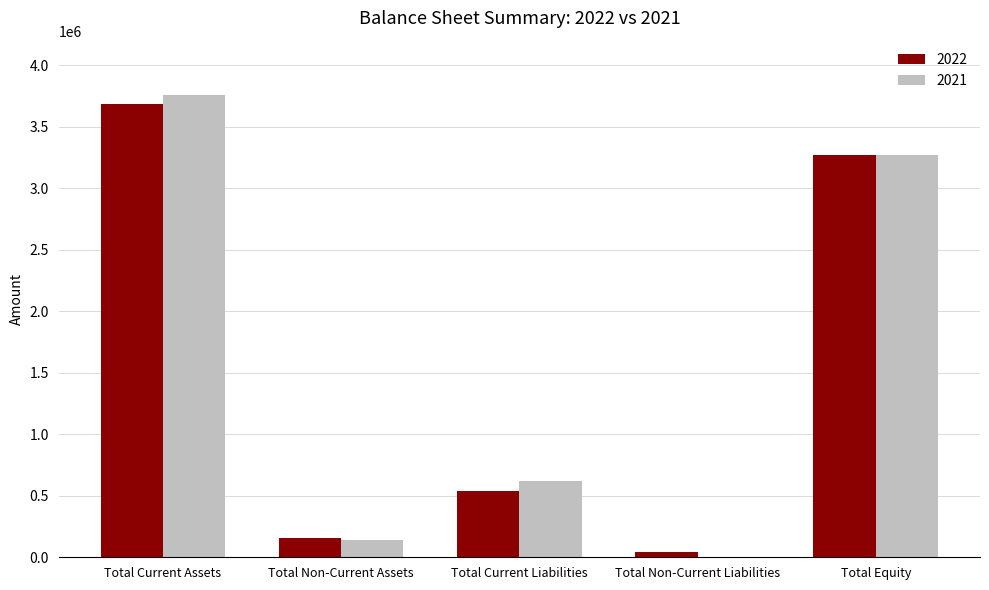

What is the sum of all 2022 values?

7694260